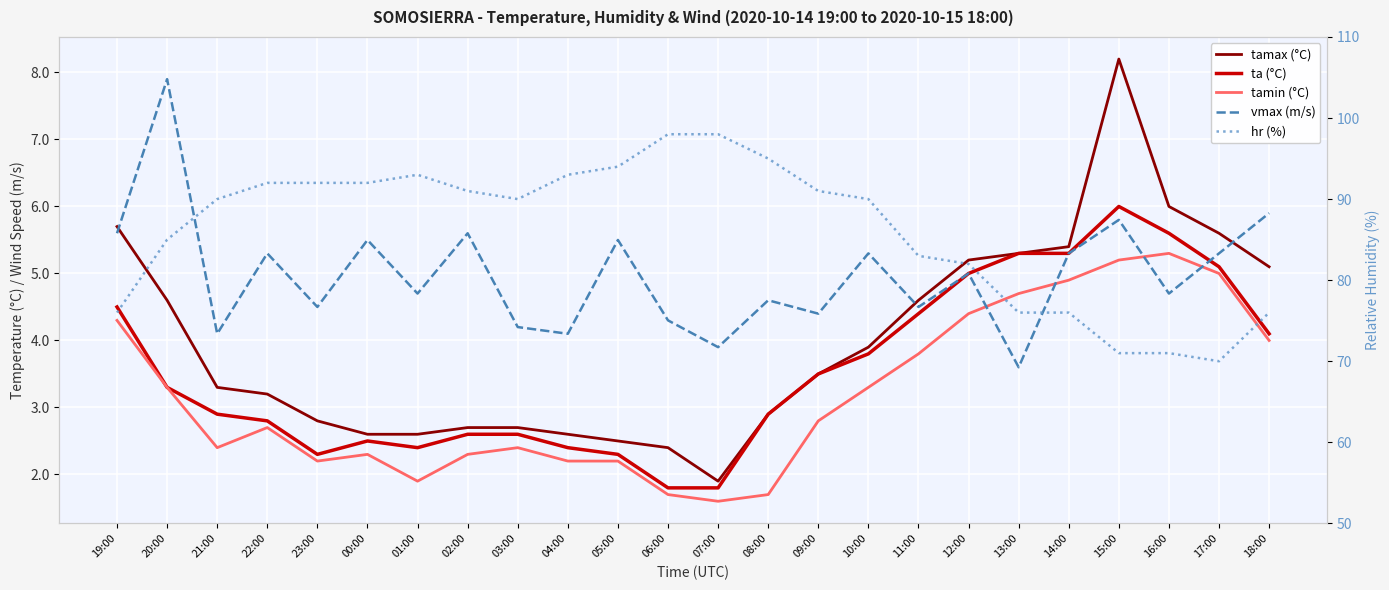

What is the difference between the second highest and minimum values in the tamax series?

4.1